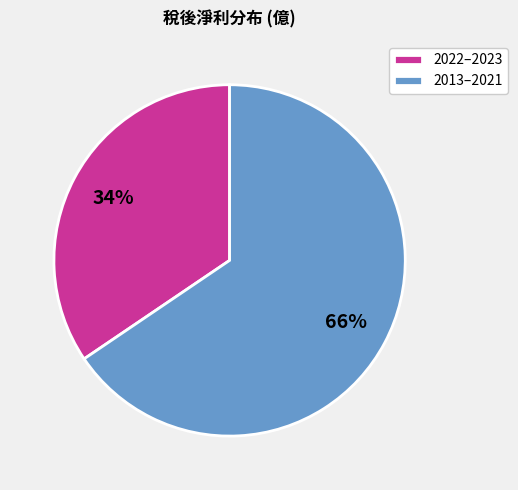

Does any single category account for the majority?

Yes